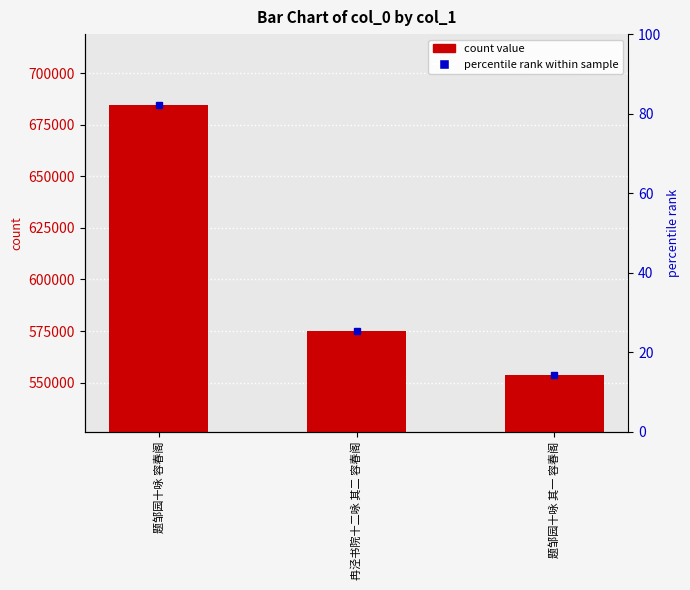

Are the bars grouped side by side (vs. stacked)?

No